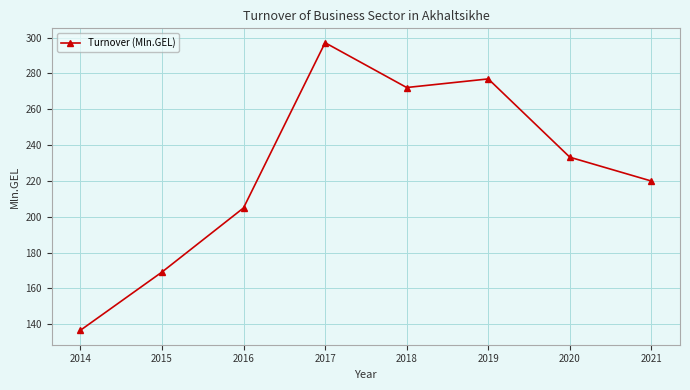

Reading right to left, what are all the values shown in this chart?

2021=219.9	2020=233.2	2019=276.9	2018=272.1	2017=297.1	2016=204.9	2015=169.1	2014=136.6